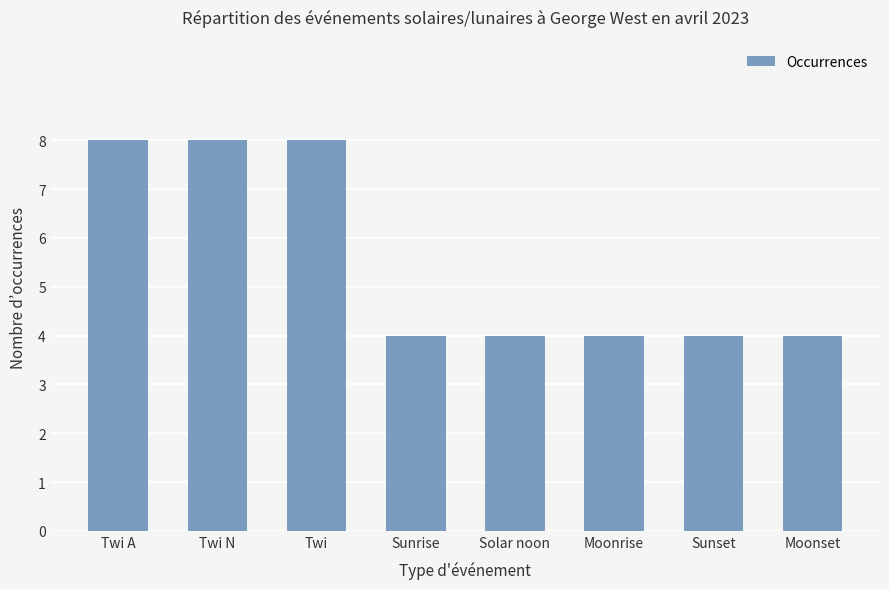

Count the values in the range 4 to 8.

8